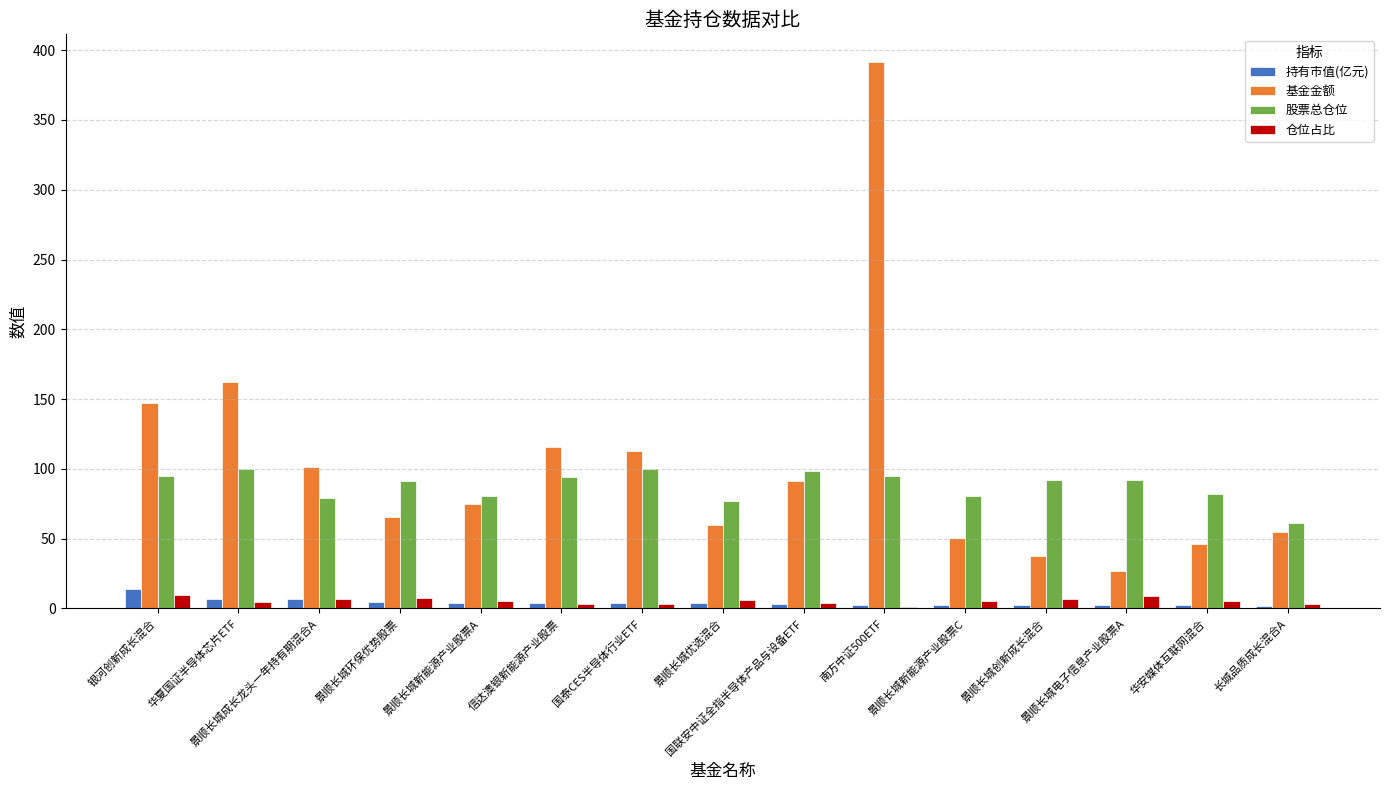

What is the highest value of the 持有市值(亿元) series?

14.2